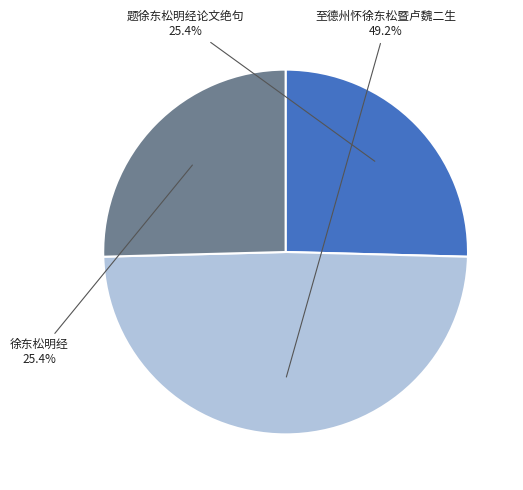

Does any single category account for the majority?

No